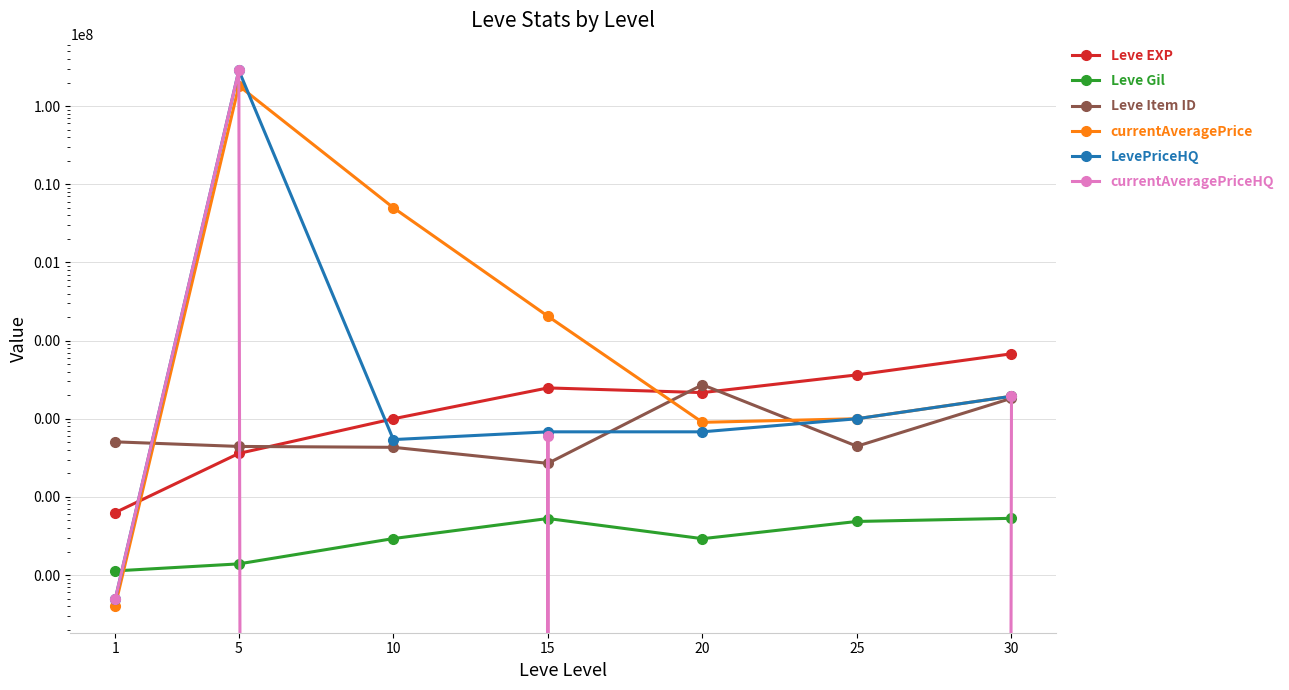

True or false: LevePriceHQ and currentAveragePrice cross at least once.

True